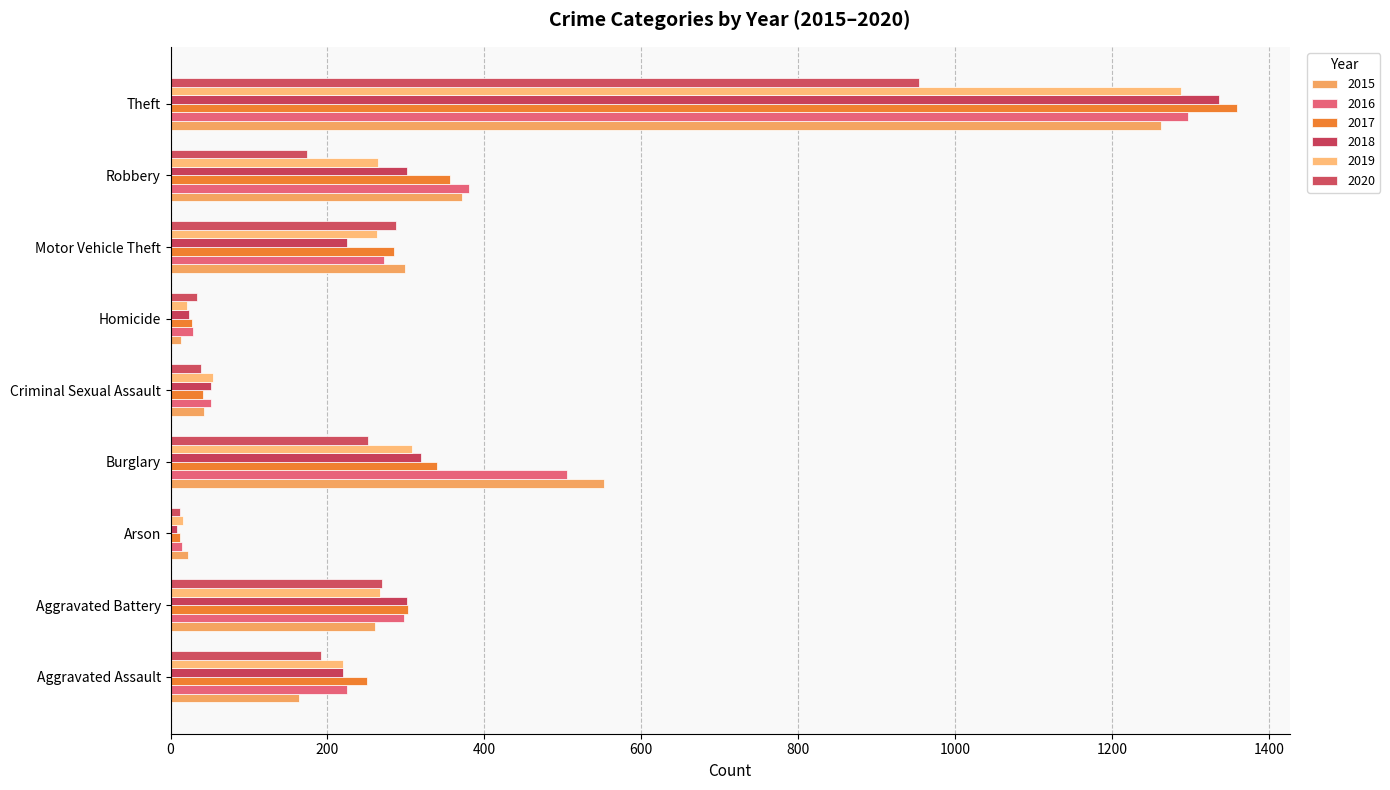

Reading right to left, list all the values displayed in this chart.

2015: 1263	372	299	13	43	552	22	260	164
2016: 1297	381	272	28	51	505	14	298	225
2017: 1359	356	285	27	41	339	12	303	251
2018: 1337	302	225	23	51	319	8	302	220
2019: 1288	264	263	21	54	308	16	267	220
2020: 954	174	287	34	39	252	12	269	192